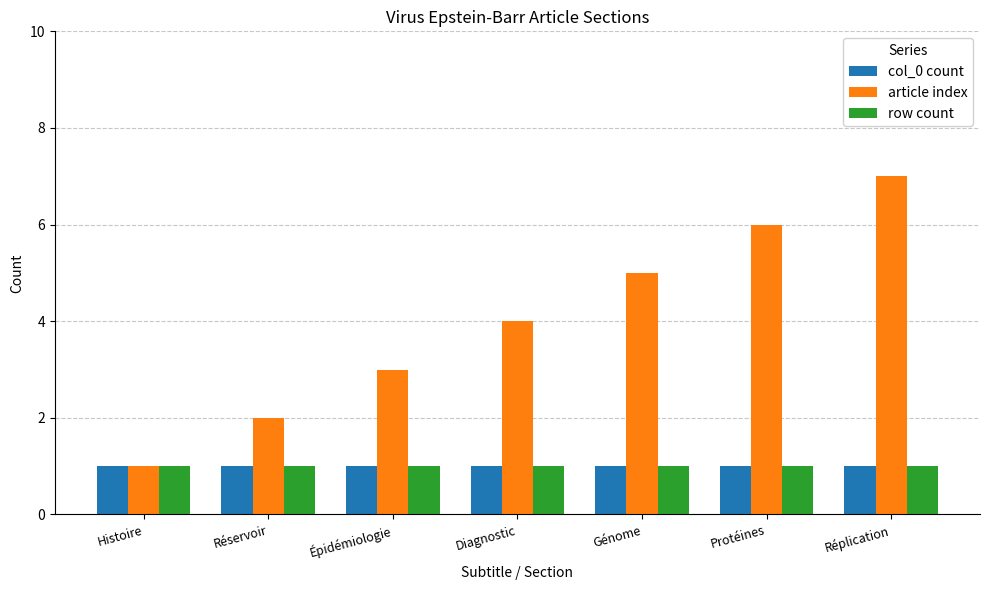

Reading left to right, transcribe all the data shown in this chart.

col_0 count: Histoire=1	Réservoir=1	Épidémiologie=1	Diagnostic=1	Génome=1	Protéines=1	Réplication=1
article index: Histoire=1	Réservoir=2	Épidémiologie=3	Diagnostic=4	Génome=5	Protéines=6	Réplication=7
row count: Histoire=1	Réservoir=1	Épidémiologie=1	Diagnostic=1	Génome=1	Protéines=1	Réplication=1